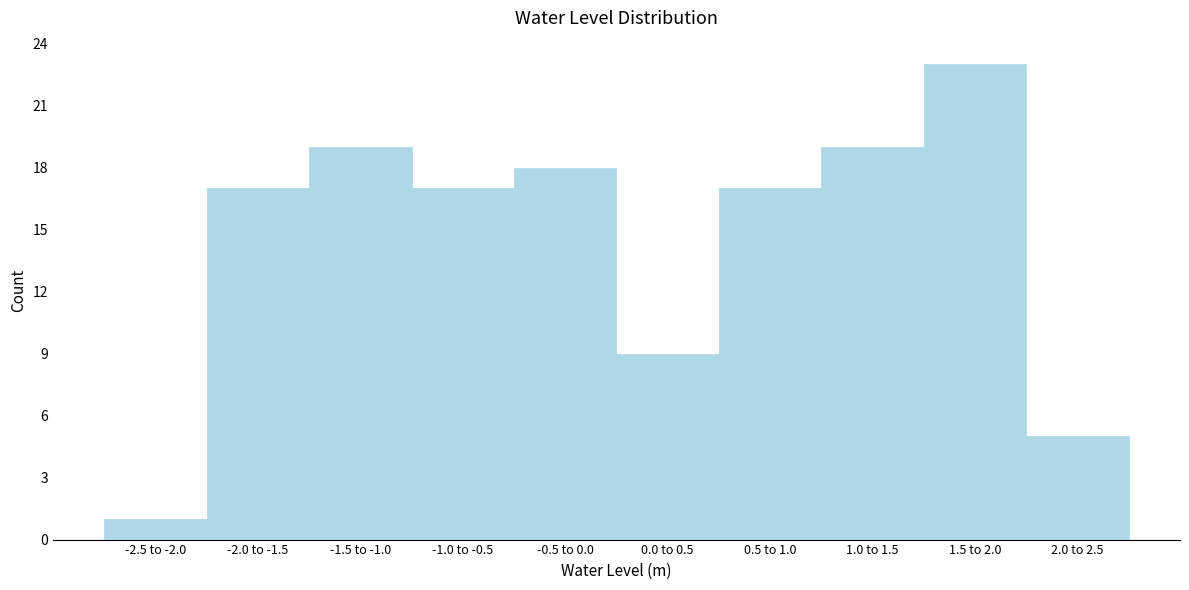

Reading right to left, extract all data points from this chart.

2.0 to 2.5=5	1.5 to 2.0=23	1.0 to 1.5=19	0.5 to 1.0=17	0.0 to 0.5=9	-0.5 to 0.0=18	-1.0 to -0.5=17	-1.5 to -1.0=19	-2.0 to -1.5=17	-2.5 to -2.0=1